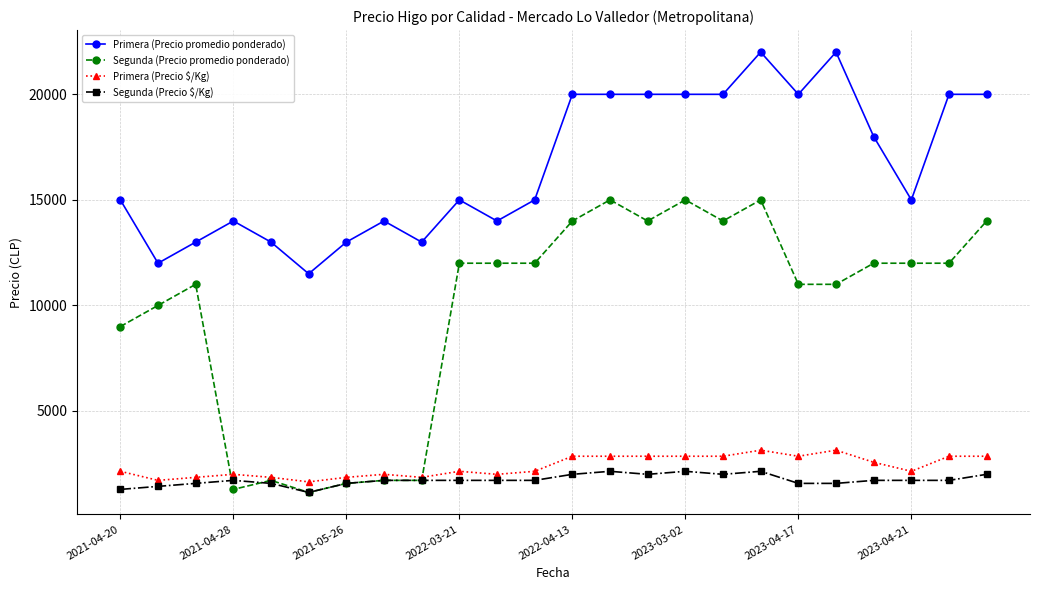

True or false: Segunda (Precio promedio ponderado) and Segunda (Precio $/Kg) cross at least once.

True